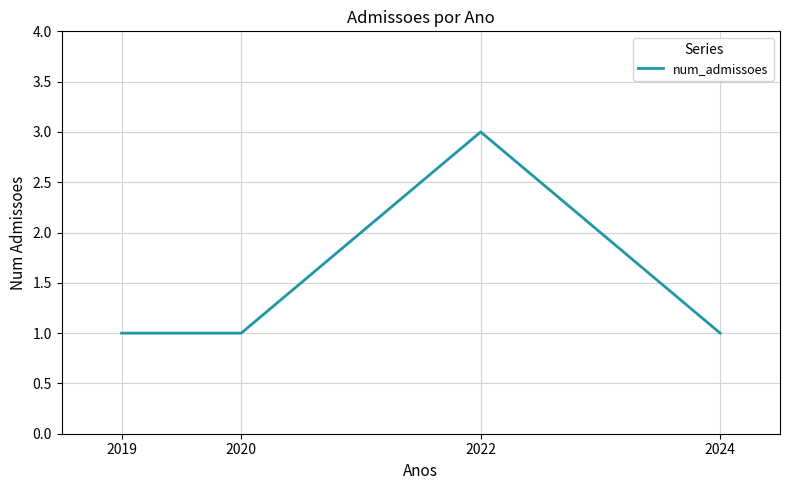

Approximately how many times larger is the value at 2022 compared to 2020?

3.0